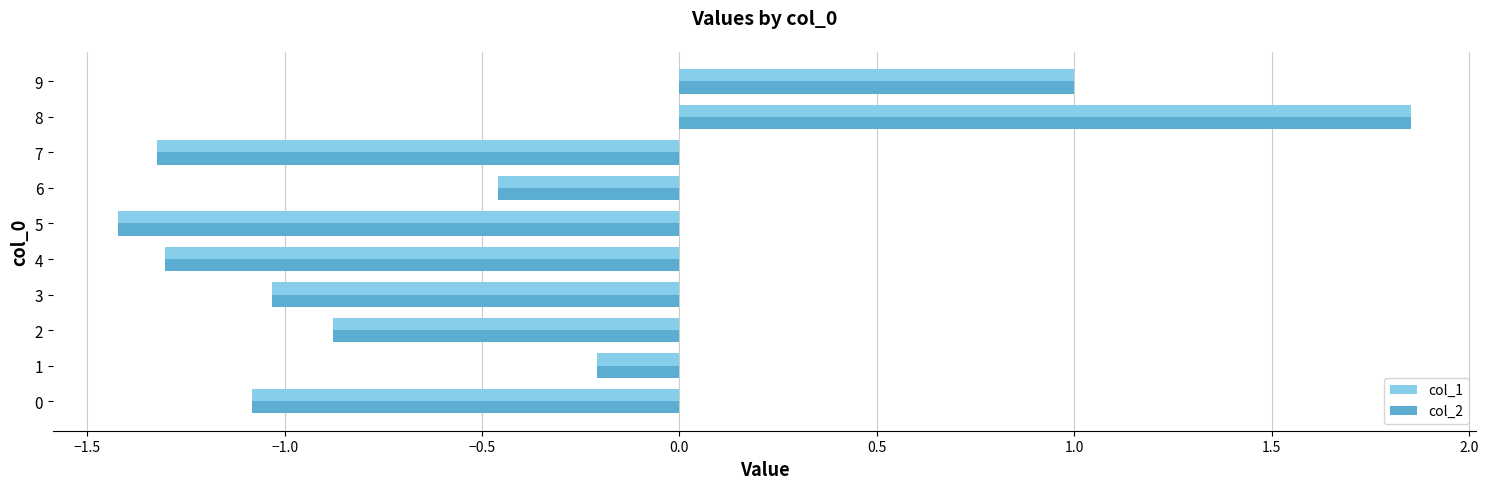

What is the difference between the maximum and minimum values in the col_1 series?

3.3